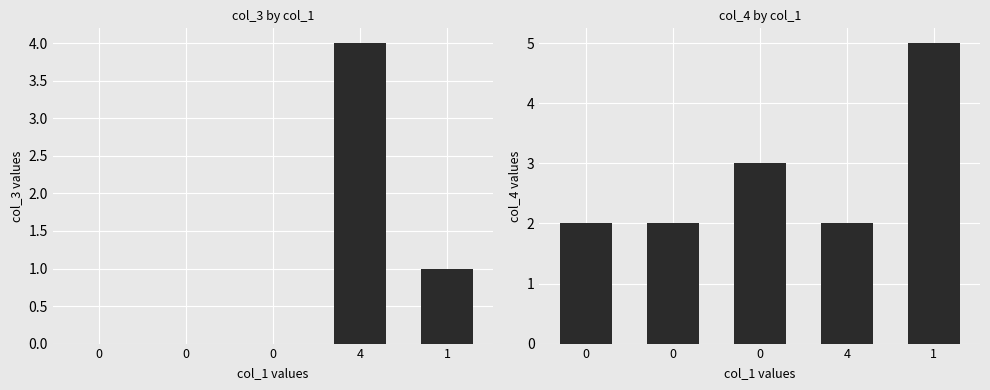

Count the number of categories in the chart.

5